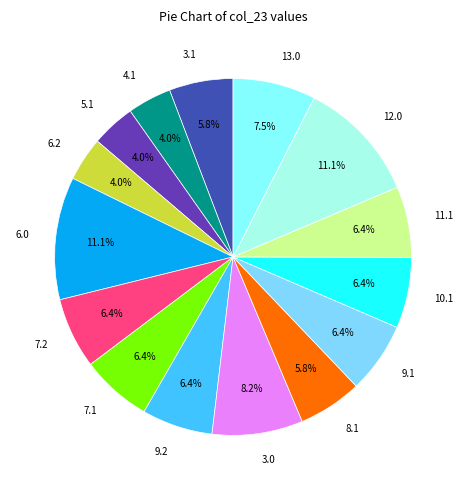

To the nearest percent, what is the difference between the largest and smallest slice percentages?

7%